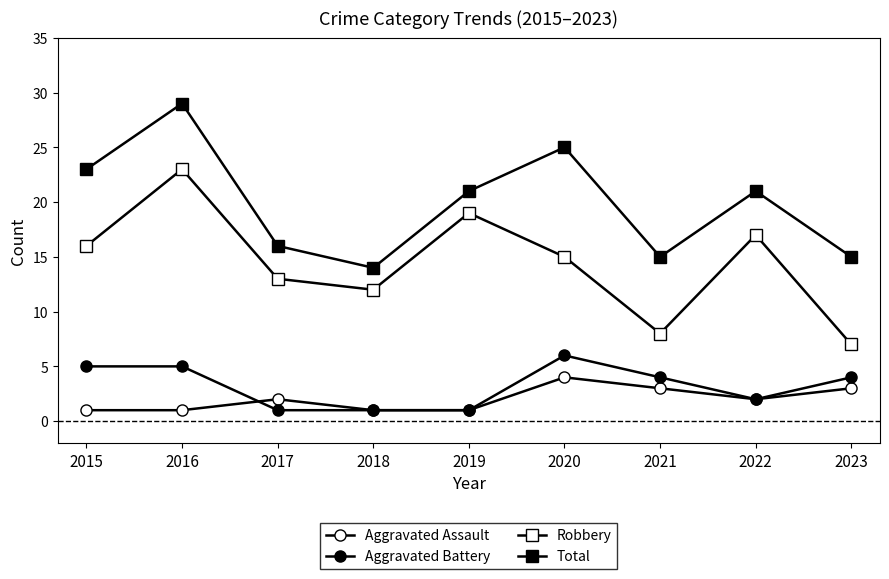

What is the spread (max minus min) of values at 2016?

28